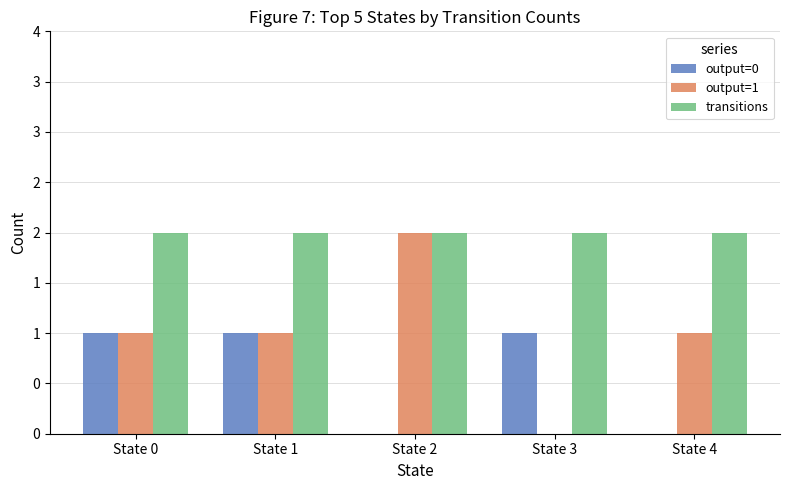

What are all the series names shown in the legend?

output=0, output=1, transitions